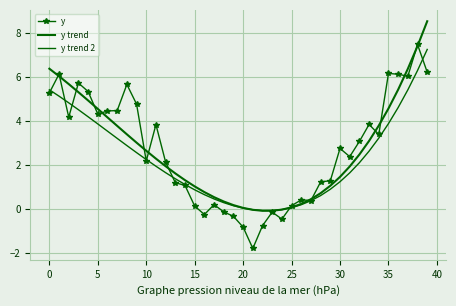

What is the label of the 6th point from the right?

34